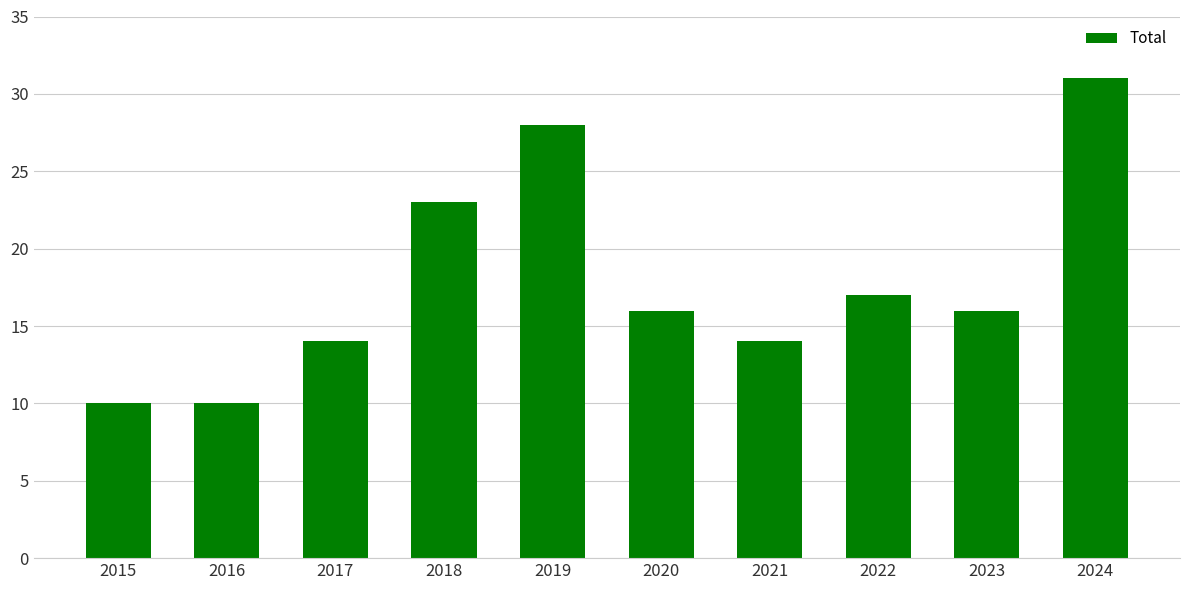

What is the value of the 5th bar from the left?

28